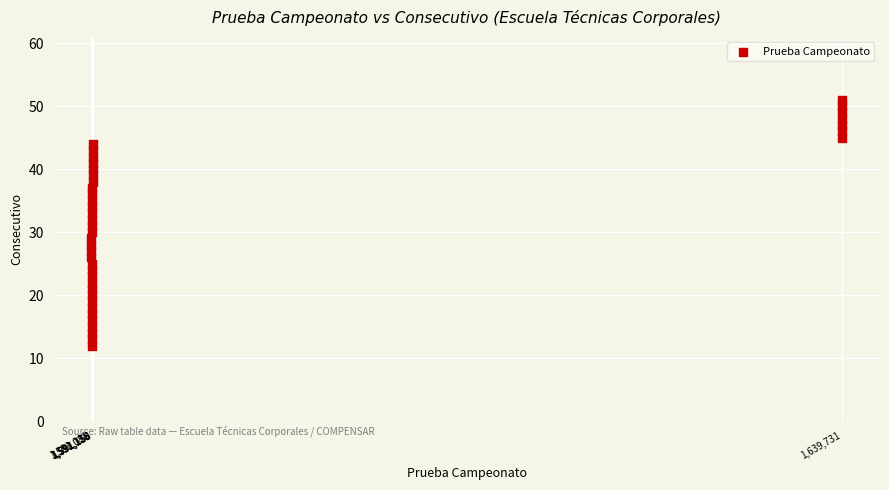

What is the range of X values (max minus min)?

48650